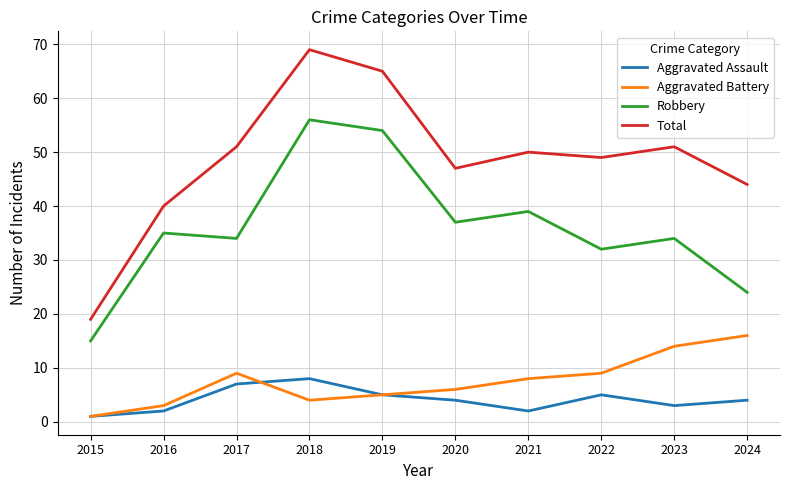

Is the value of Robbery at 2019 greater than the value of Aggravated Battery at 2021?

Yes